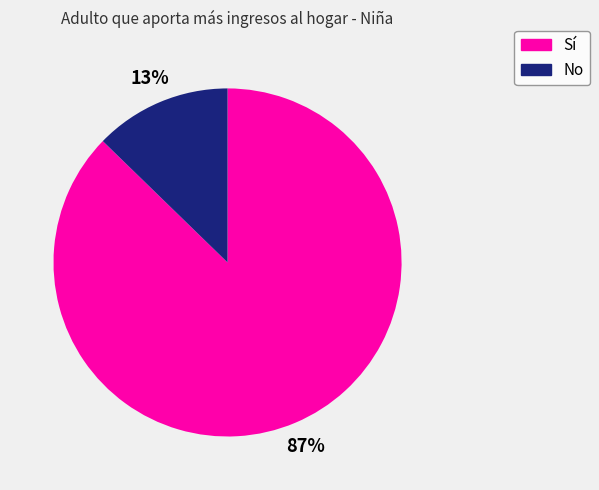

Is it true that Sí is 87% of the pie?

True